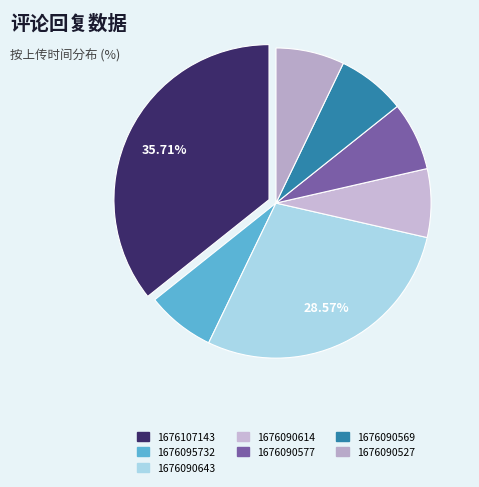

Count the number of slices in the pie.

7